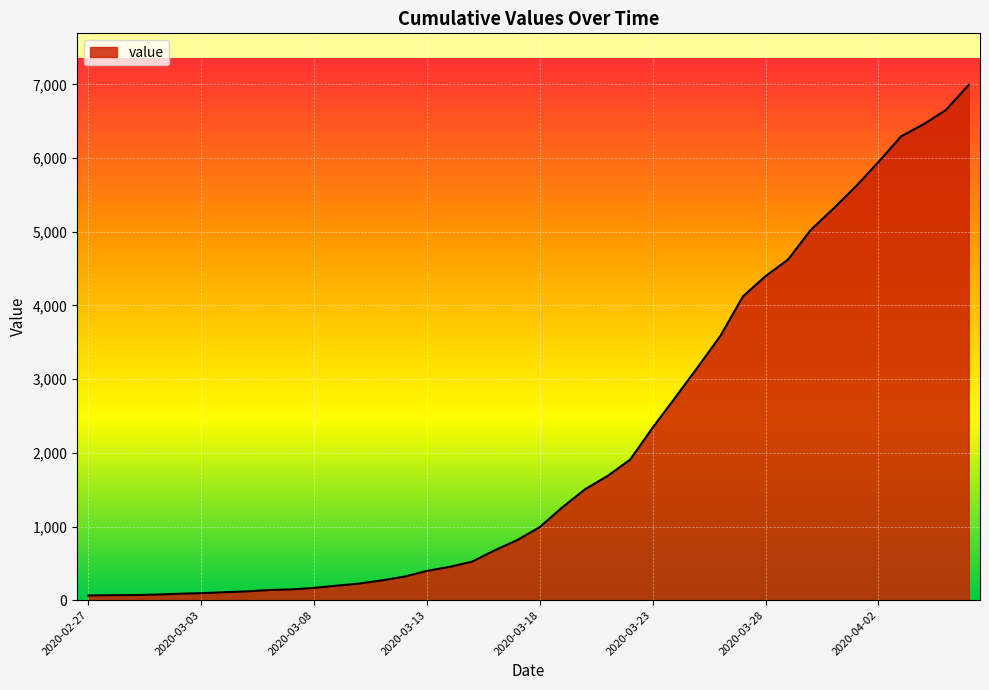

What is the maximum value shown in the chart?

6995